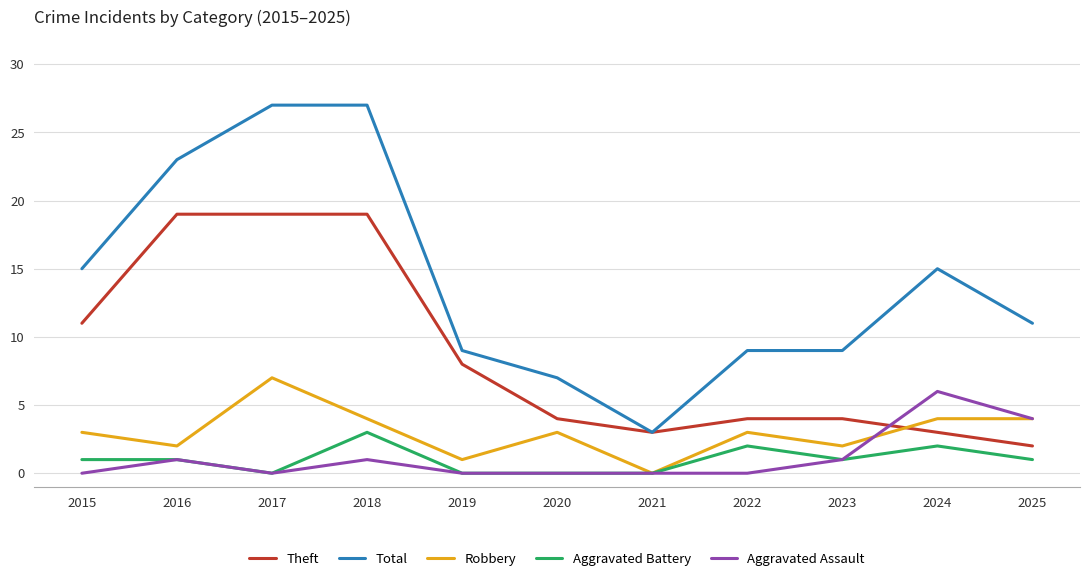

What is the highest value of the Aggravated Battery series?

3